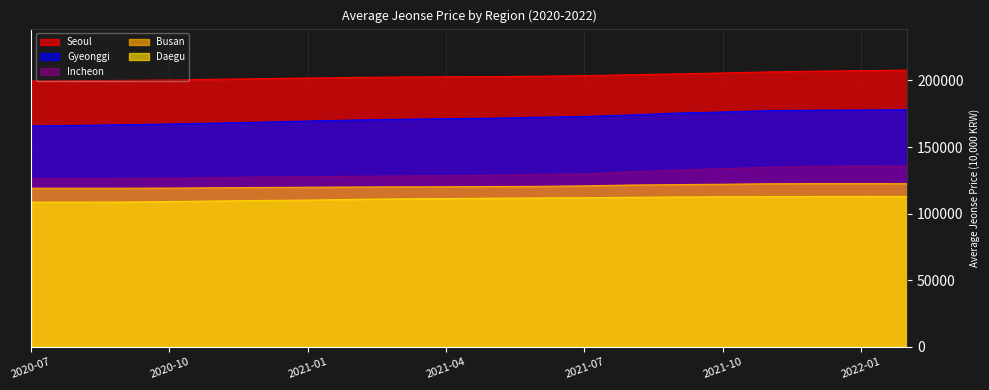

What is the approximate value of Gyeonggi at 2021-09?

175498